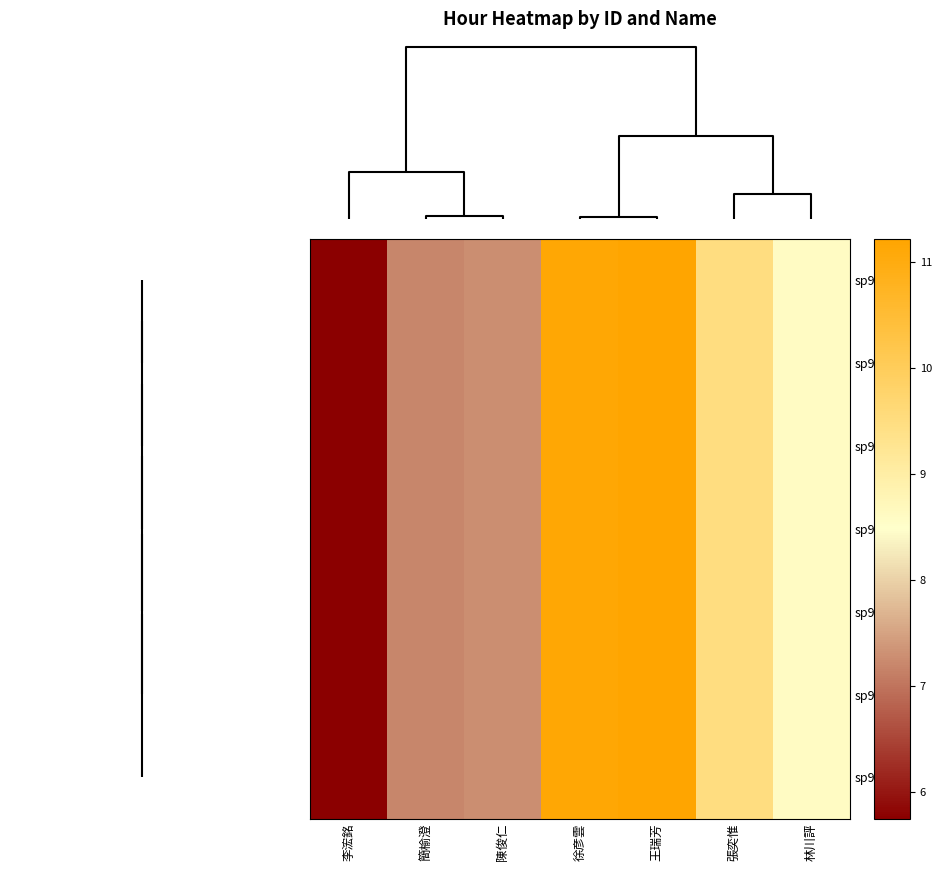

Which category has the lowest value across all series?

李浤銘